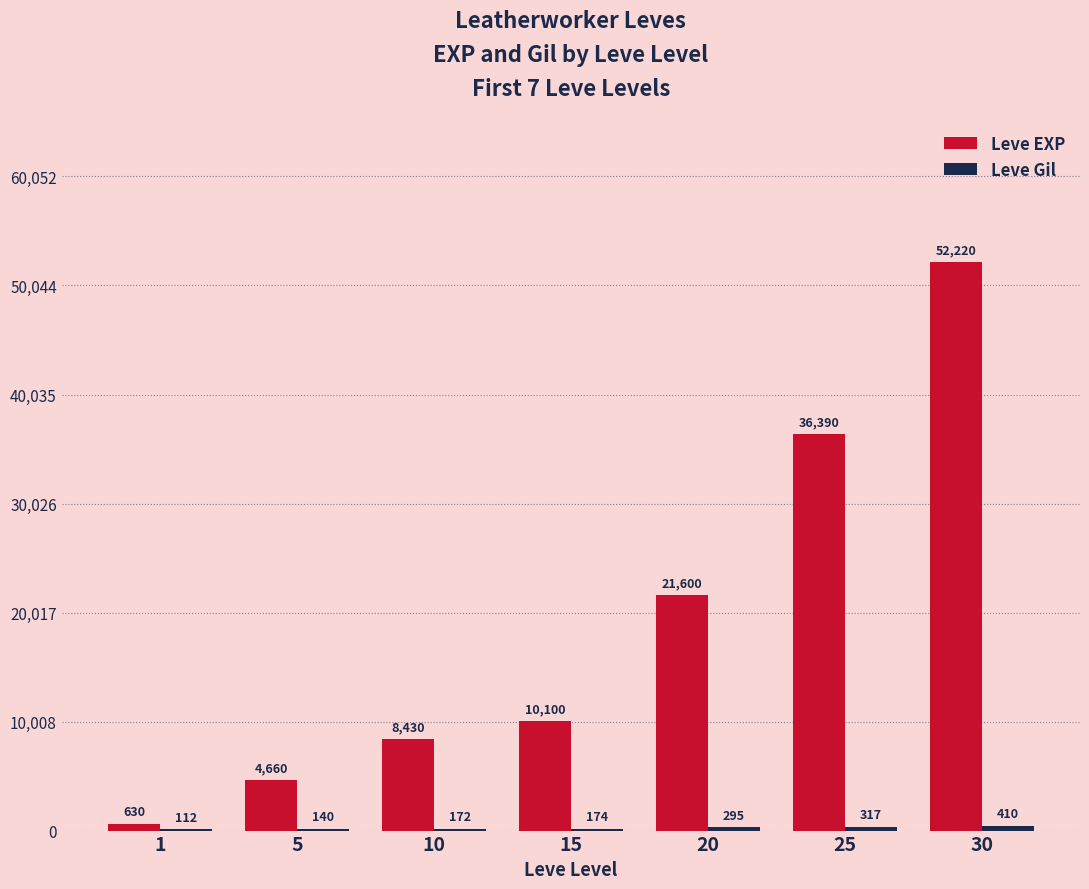

The value of Leve EXP at 10 is 5230. True or false?

False